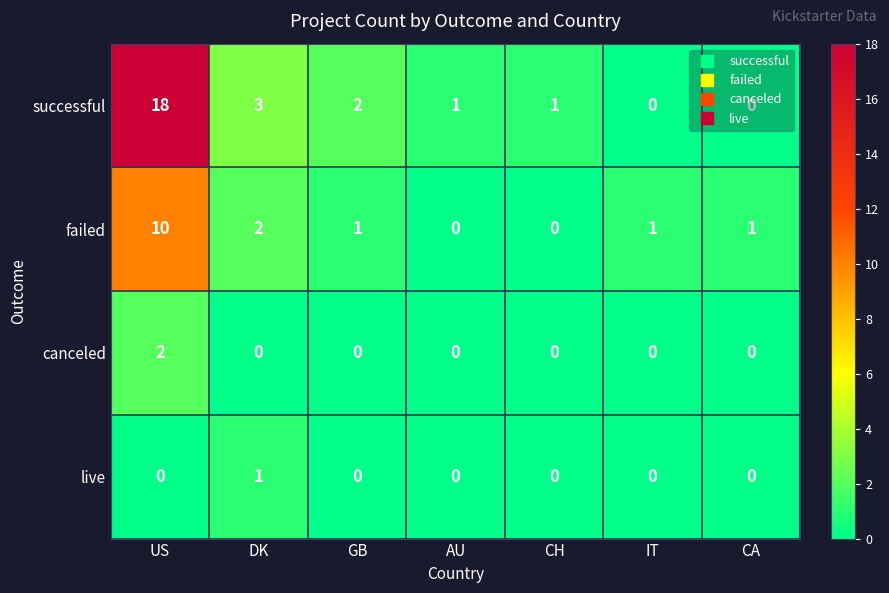

What is the spread (max minus min) of values at AU?

1